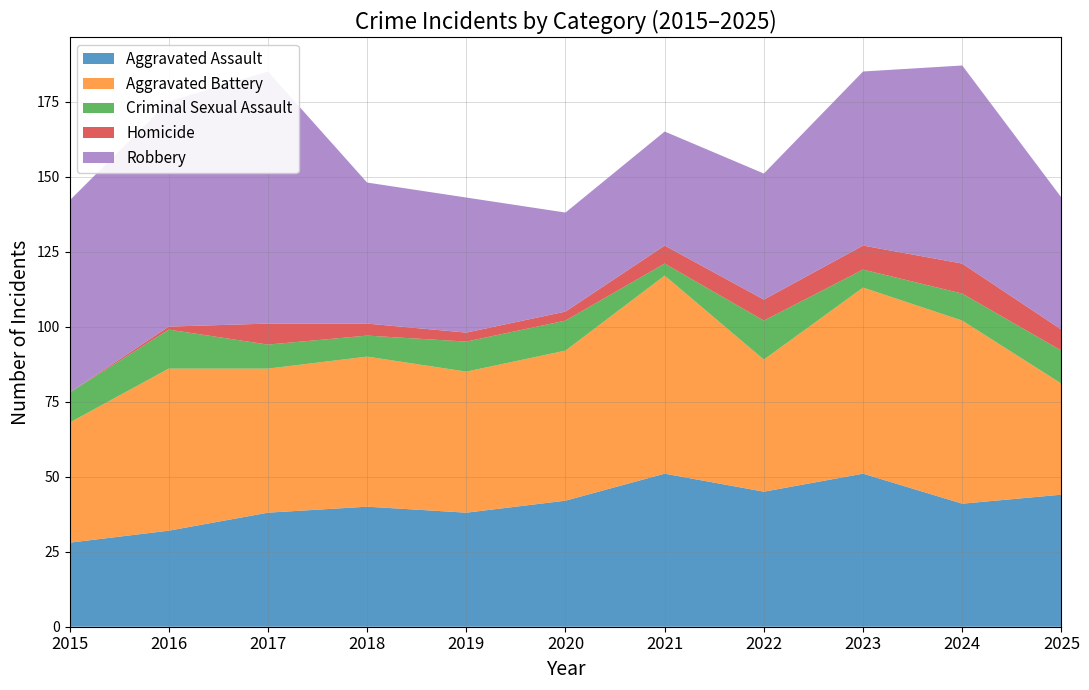

Reading left to right, list all the values displayed in this chart.

Aggravated Assault: 2015=28	2016=32	2017=38	2018=40	2019=38	2020=42	2021=51	2022=45	2023=51	2024=41	2025=44
Aggravated Battery: 2015=40	2016=54	2017=48	2018=50	2019=47	2020=50	2021=66	2022=44	2023=62	2024=61	2025=37
Criminal Sexual Assault: 2015=10	2016=13	2017=8	2018=7	2019=10	2020=10	2021=4	2022=13	2023=6	2024=9	2025=11
Homicide: 2015=0	2016=1	2017=7	2018=4	2019=3	2020=3	2021=6	2022=7	2023=8	2024=10	2025=7
Robbery: 2015=64	2016=75	2017=84	2018=47	2019=45	2020=33	2021=38	2022=42	2023=58	2024=66	2025=44